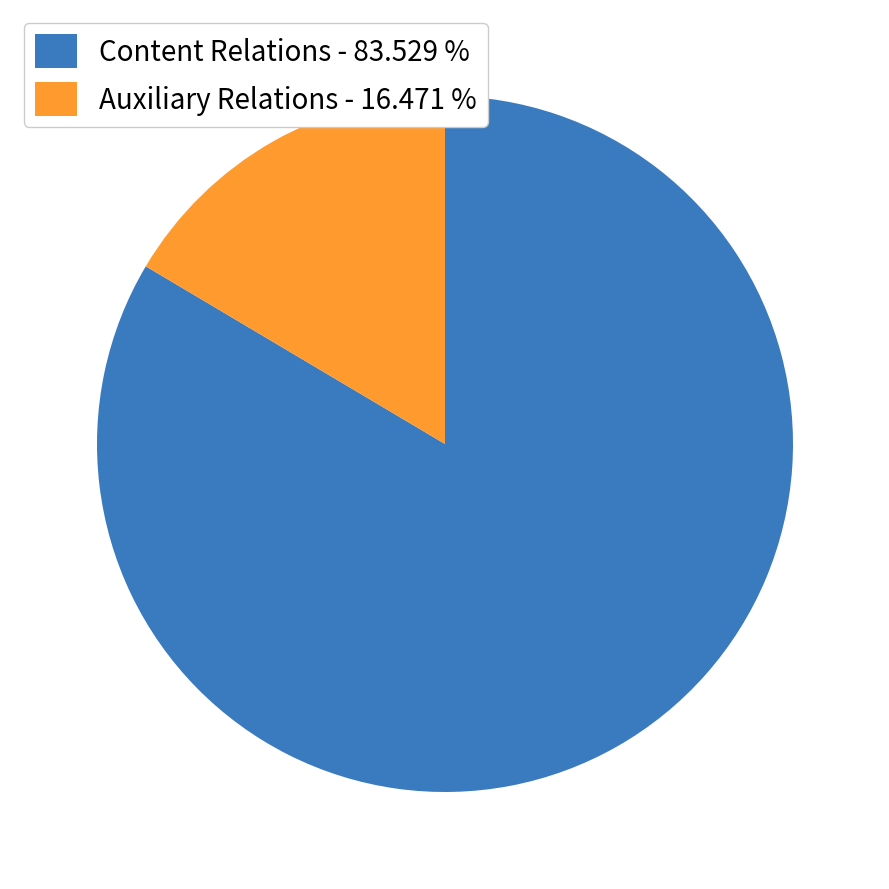

What is the largest slice in the pie chart?

Content Relations - 83.529 %